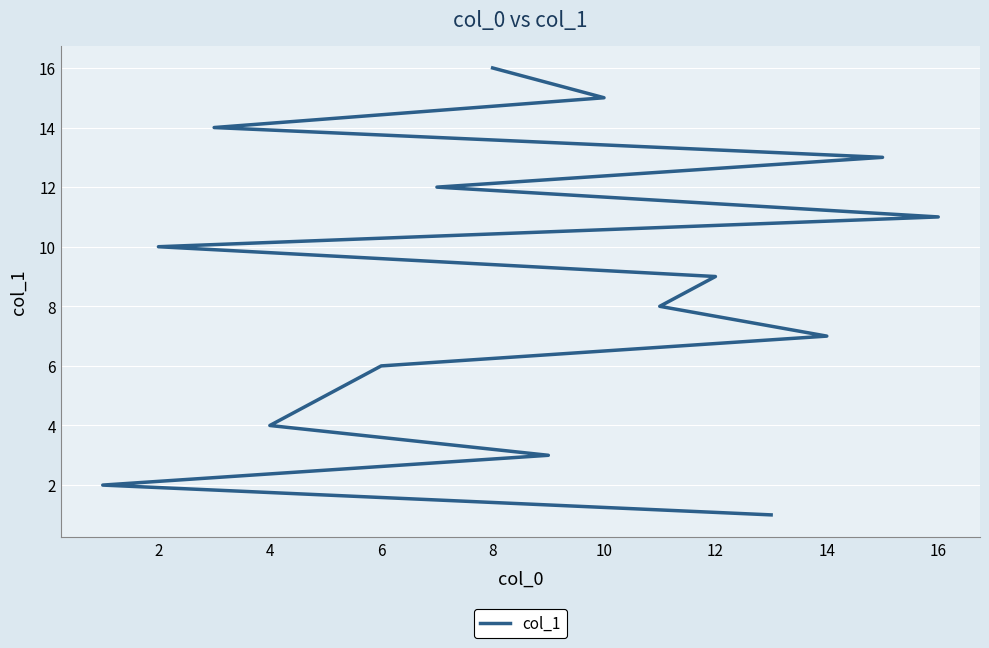

What is the sum of the values at 4 and 16?

12